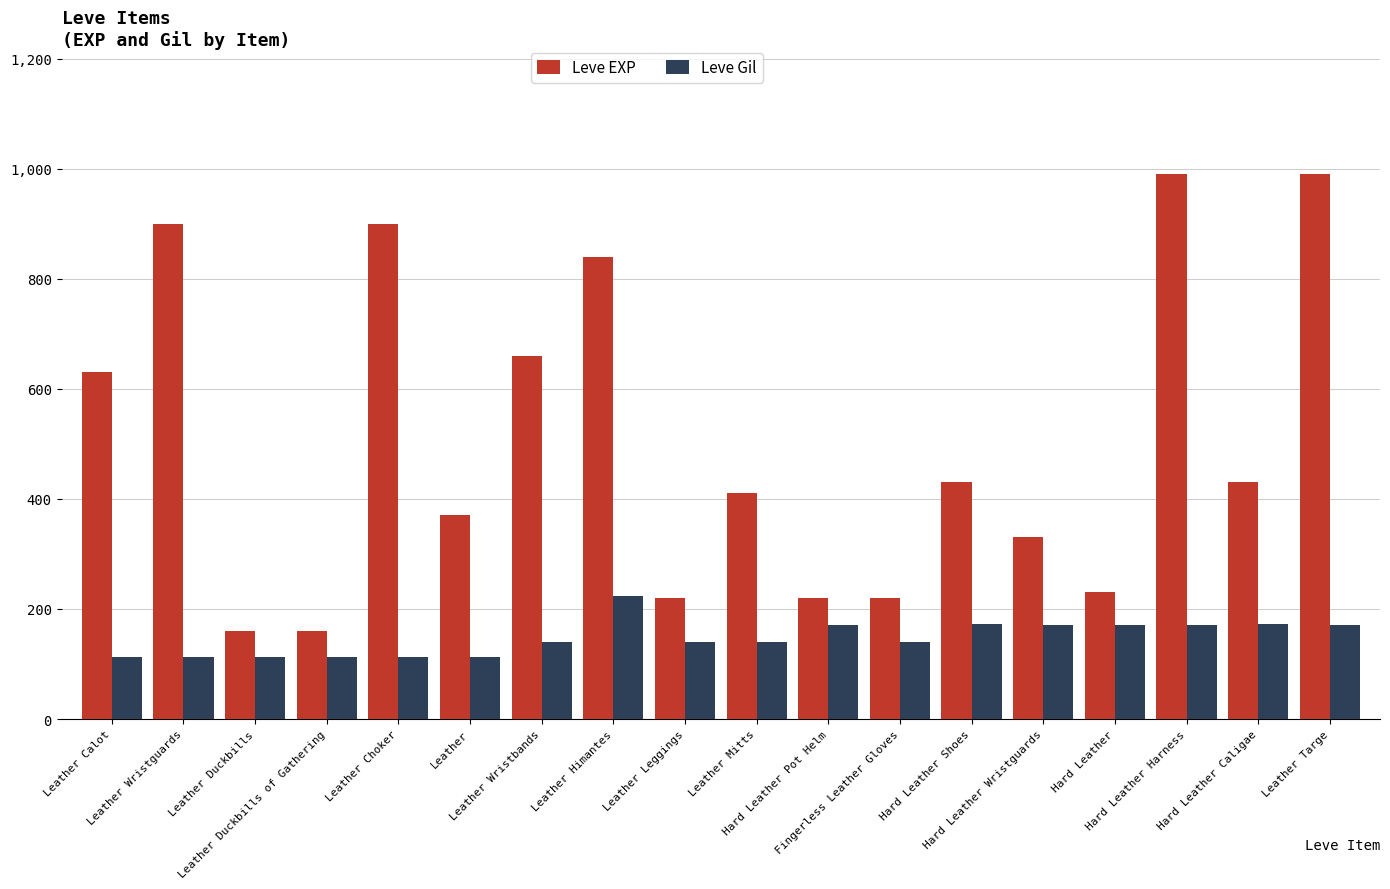

What is the average value of the Leve Gil series?

147